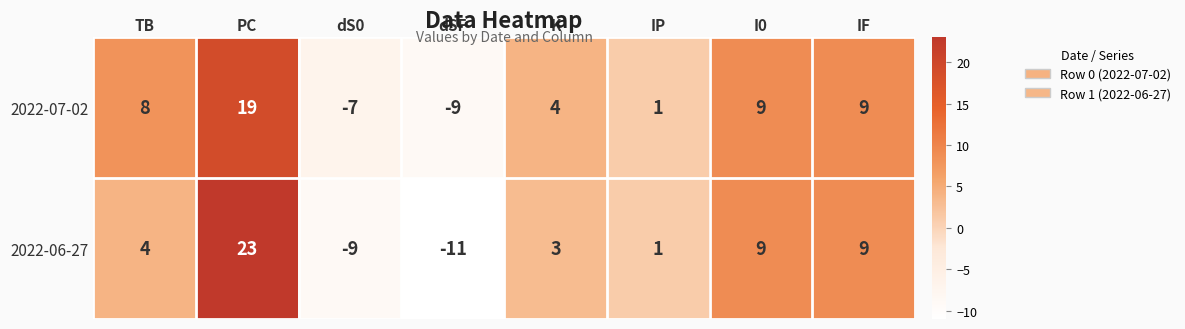

At how many categories does at least one series exceed 11?

1